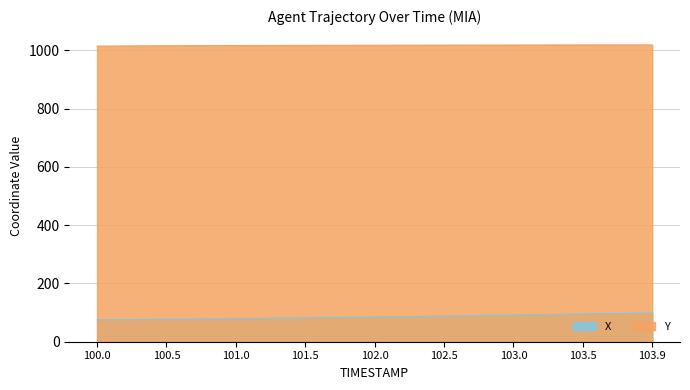

True or false: Y and X intersect in this chart.

False